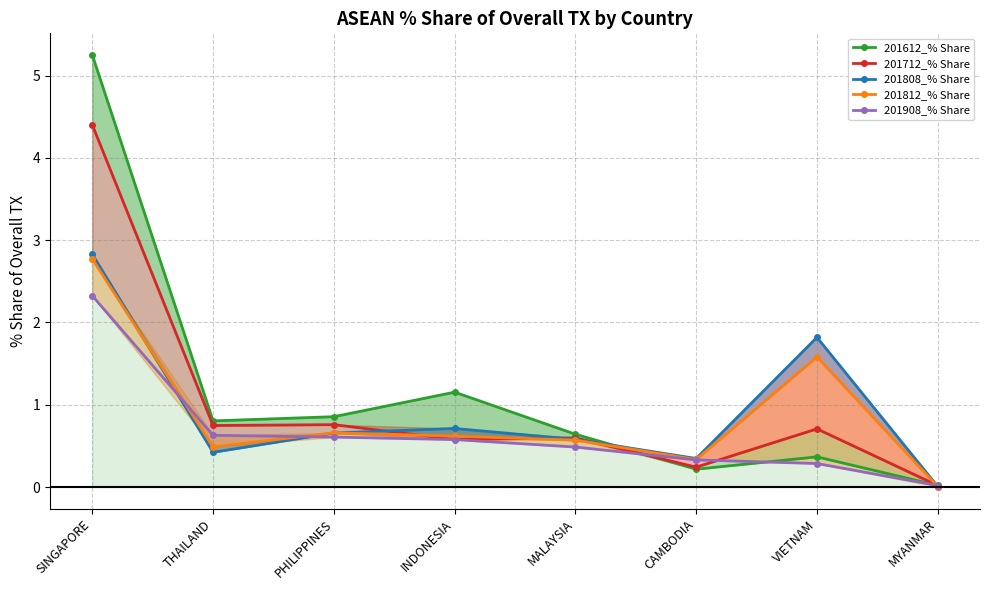

What is the highest value of the 201812_% Share series?

2.8